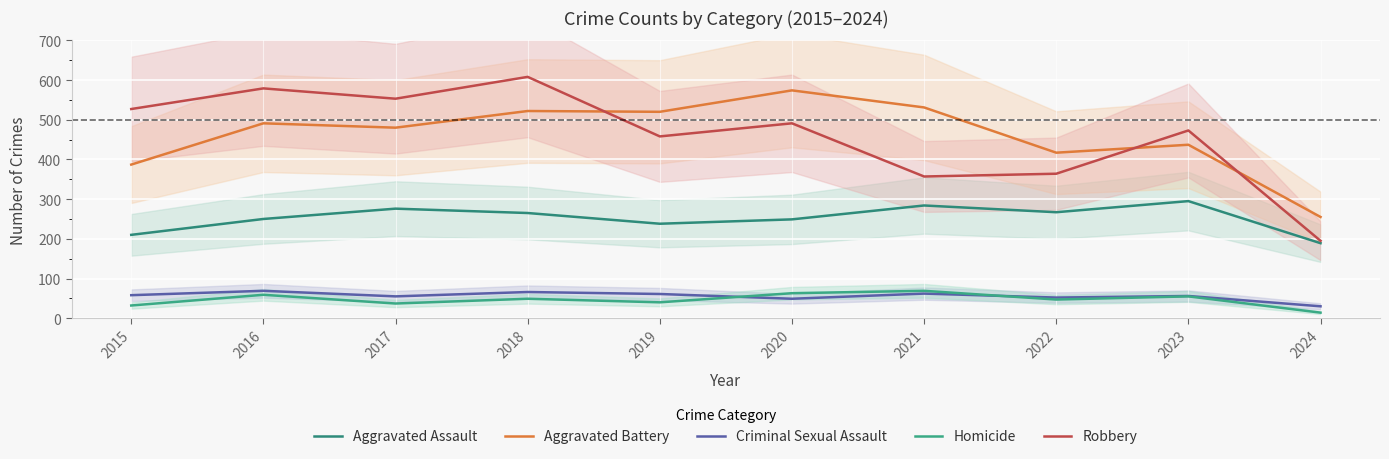

The Aggravated Assault series shows 295 at 2023. True or false?

True